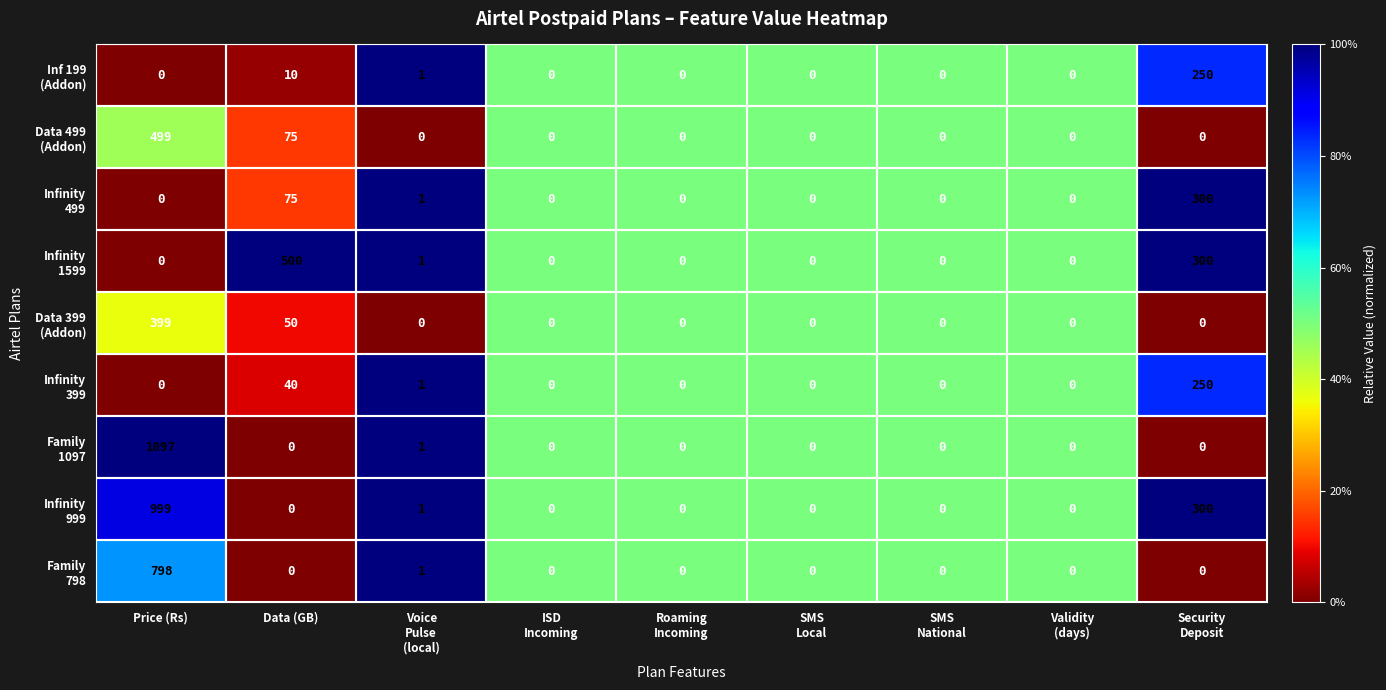

At which category is the sum across all series the highest?

Price (Rs)